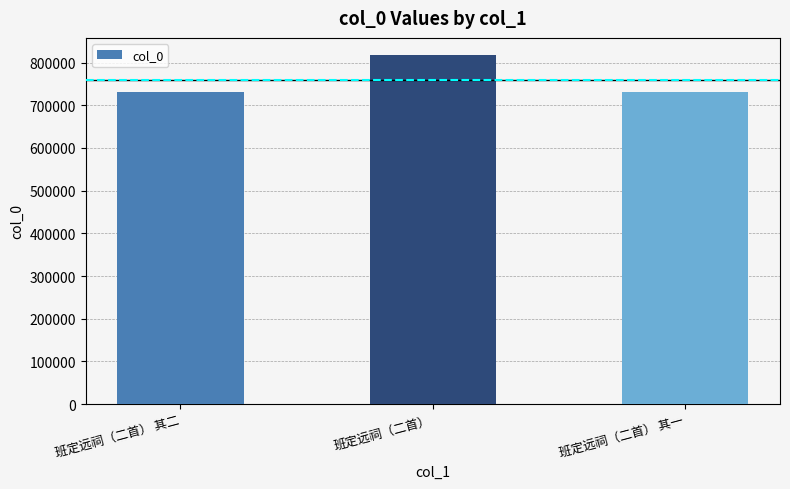

What is the minimum value shown in the chart?

730255